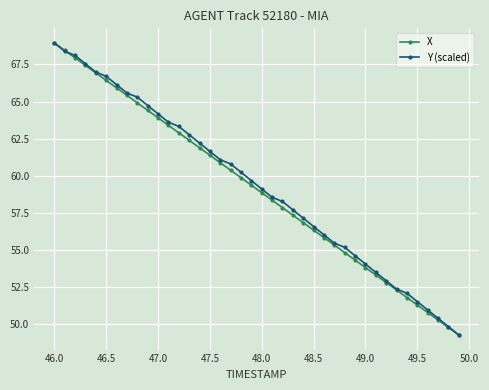

What is the highest value of the X series?

69.0